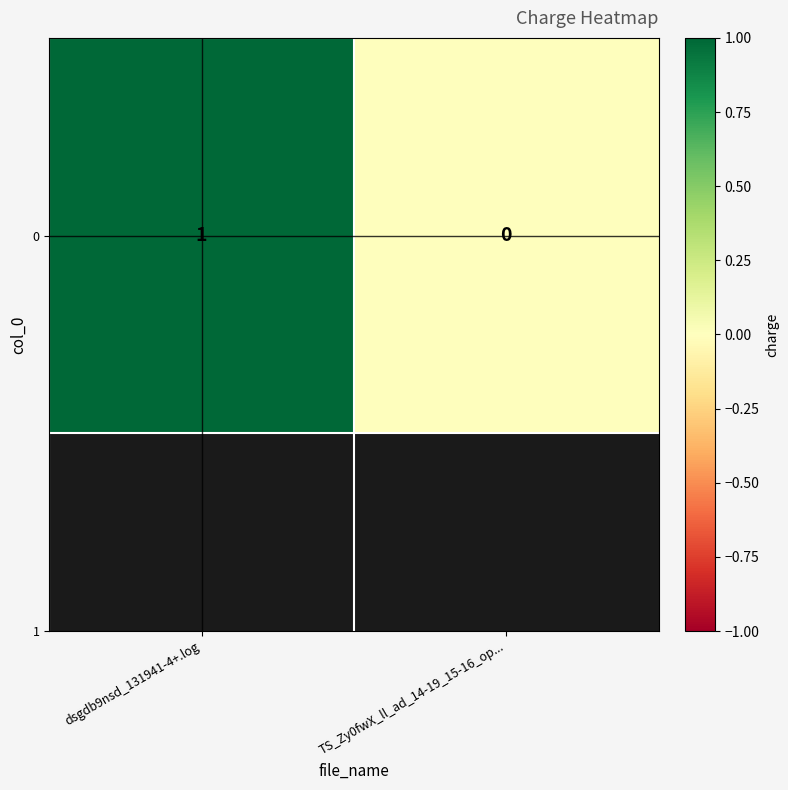

Reading right to left, transcribe all the data shown in this chart.

TS_Zy0fwX_ll_ad_14-19_15-16_op...=0	dsgdb9nsd_131941-4+.log=1